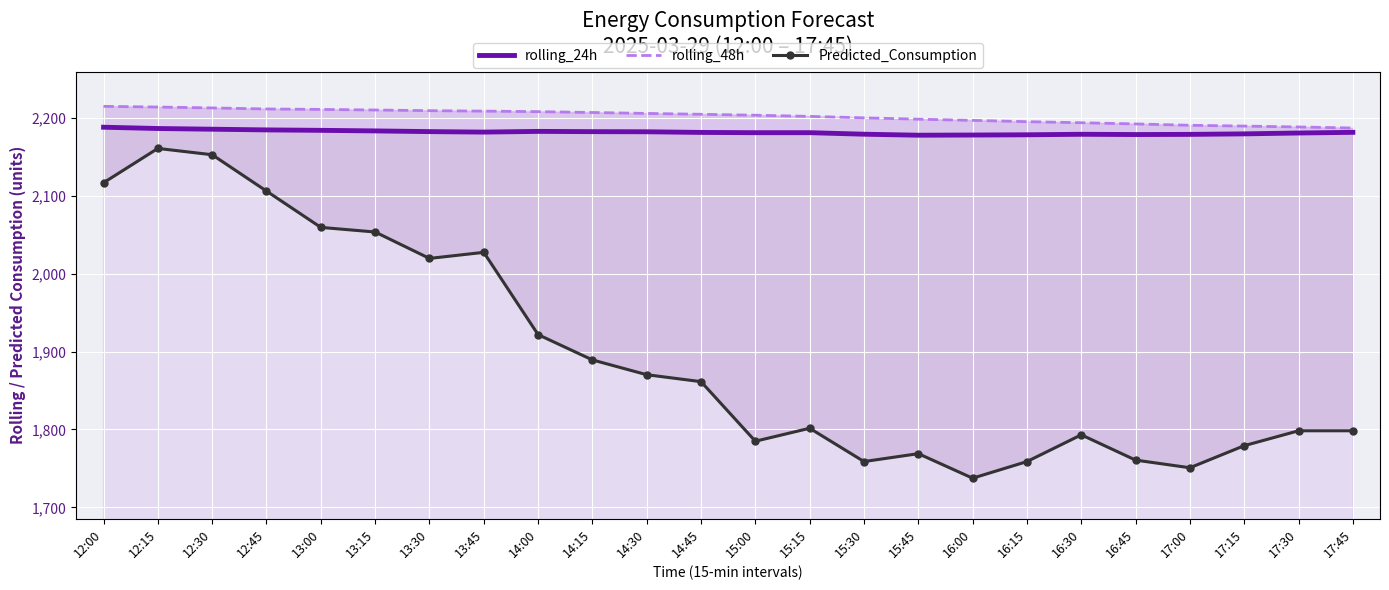

How many values in the rolling_48h series are below 2204?

12